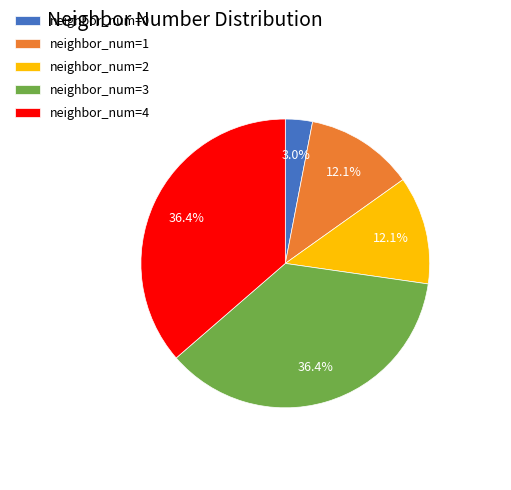

Is neighbor_num=3 the majority of the pie?

No